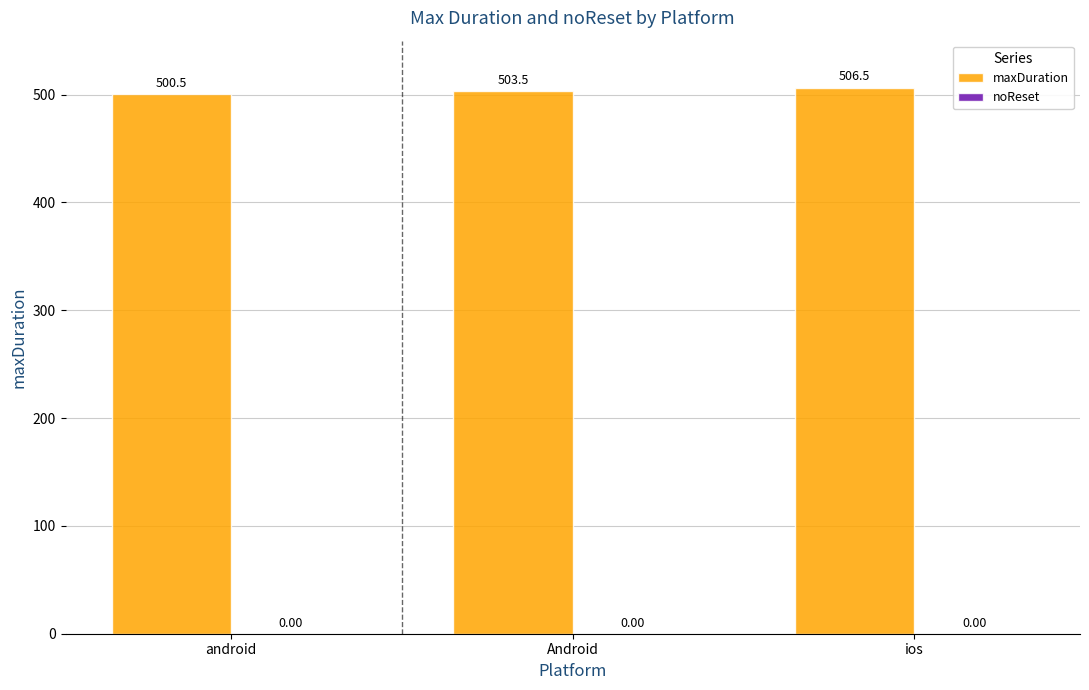

What is the change in value from android to ios?

+6.0